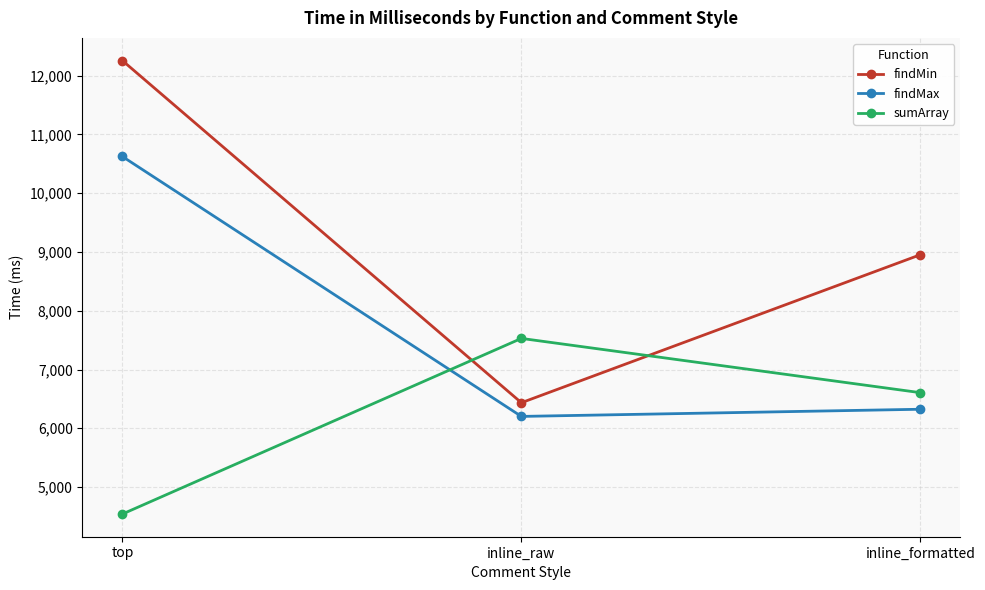

Where is findMax nearest to the value 8413?

inline_formatted